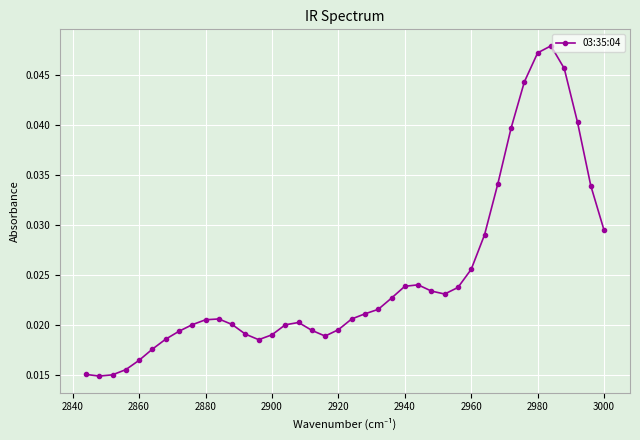

How many values are between 0 and 1?

40